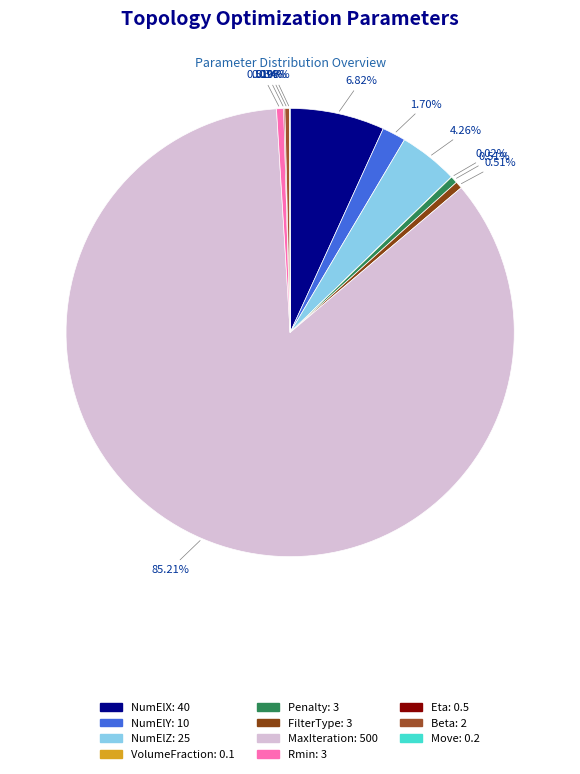

Does MaxIteration account for over 50% of the chart?

Yes